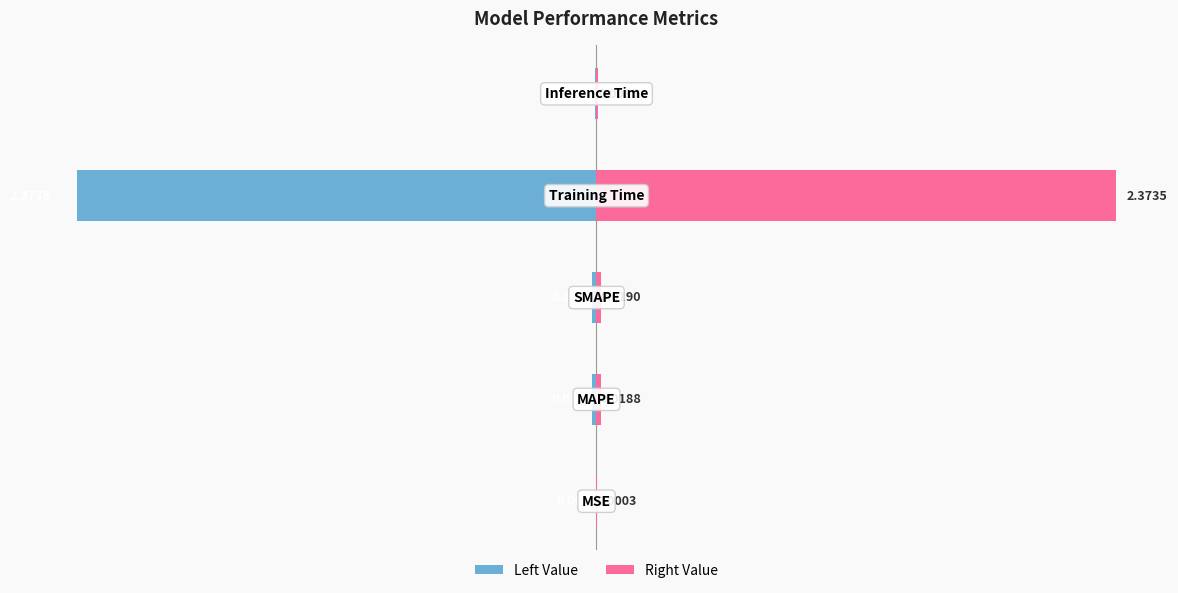

What is the average value of the Metric Value (left) series?

-0.5